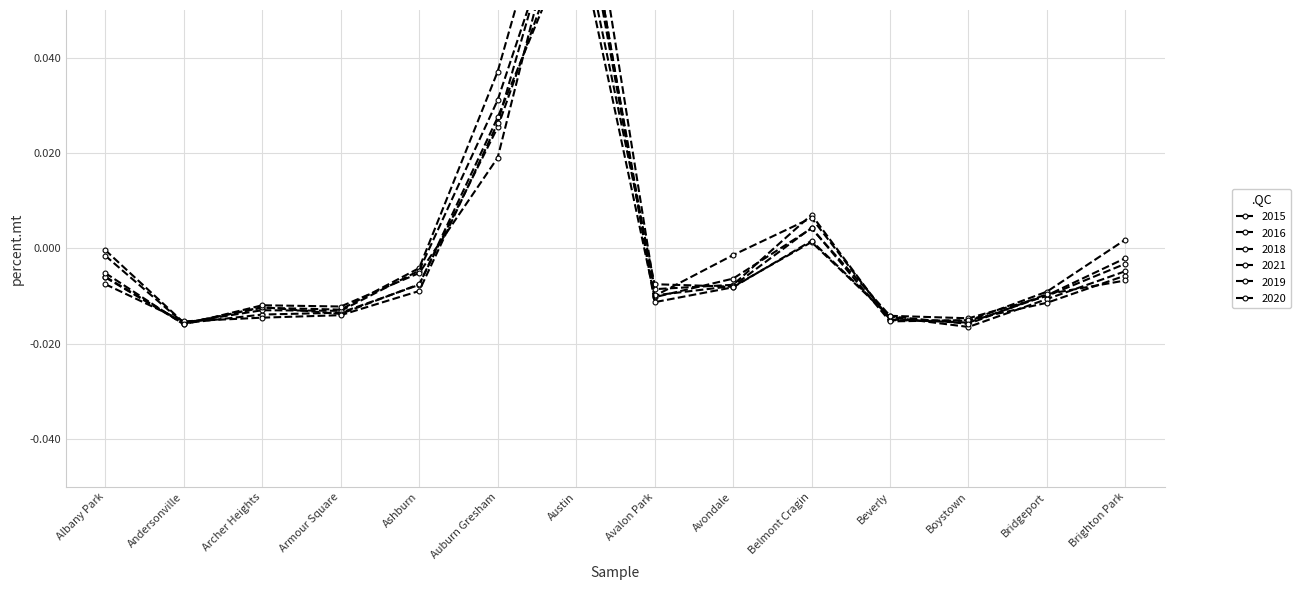

Rank the series at Austin from highest to lowest value.

2016, 2020, 2019, 2018, 2021, 2015